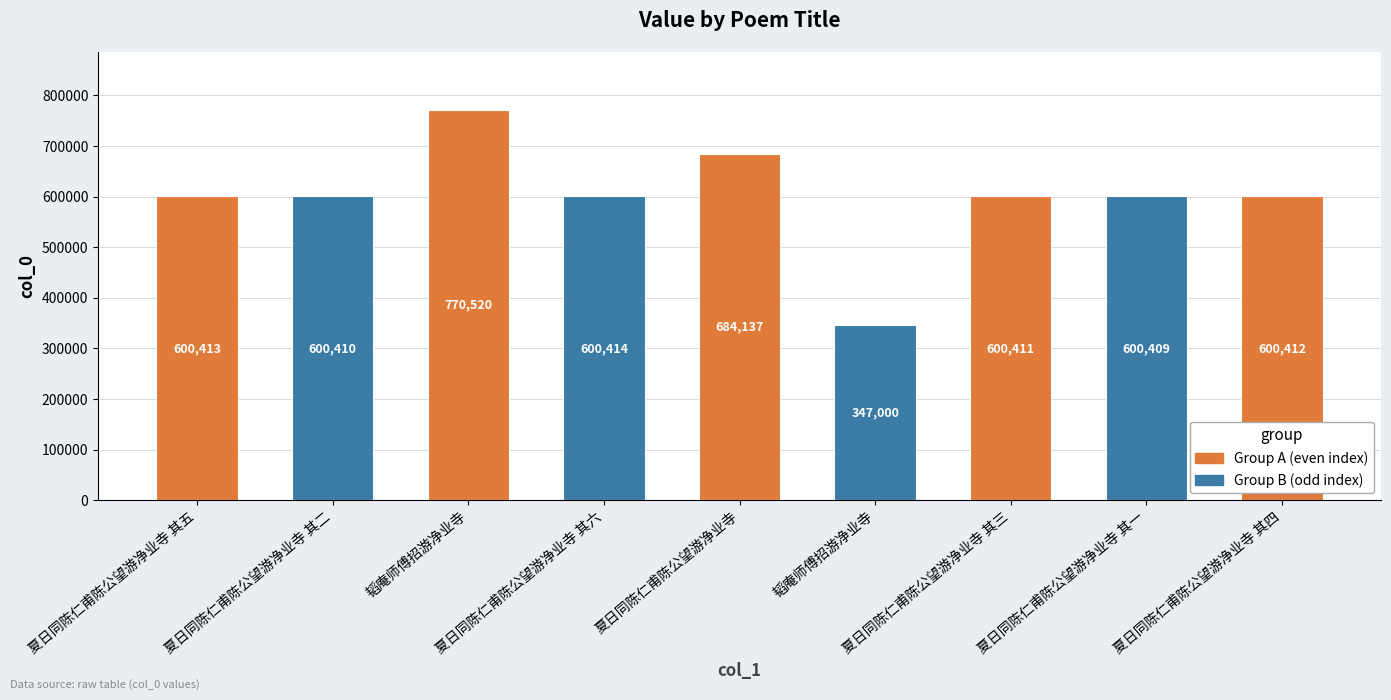

Does the chart contain stacked bars?

No